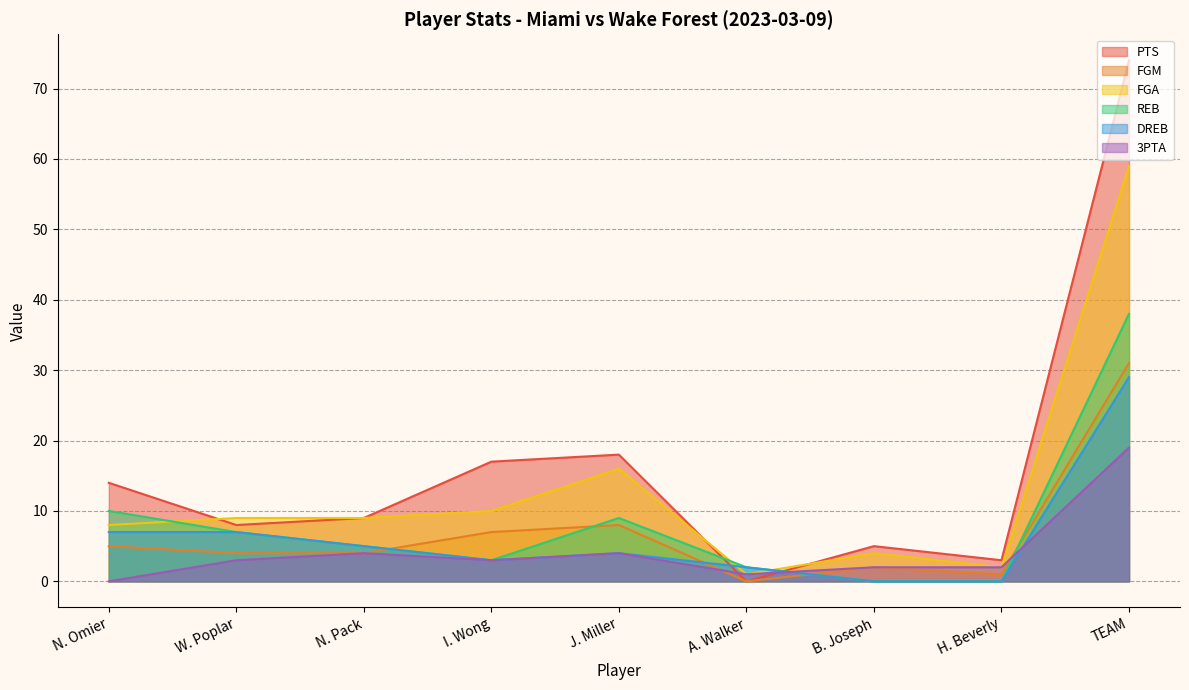

How many series are shown in this chart?

6